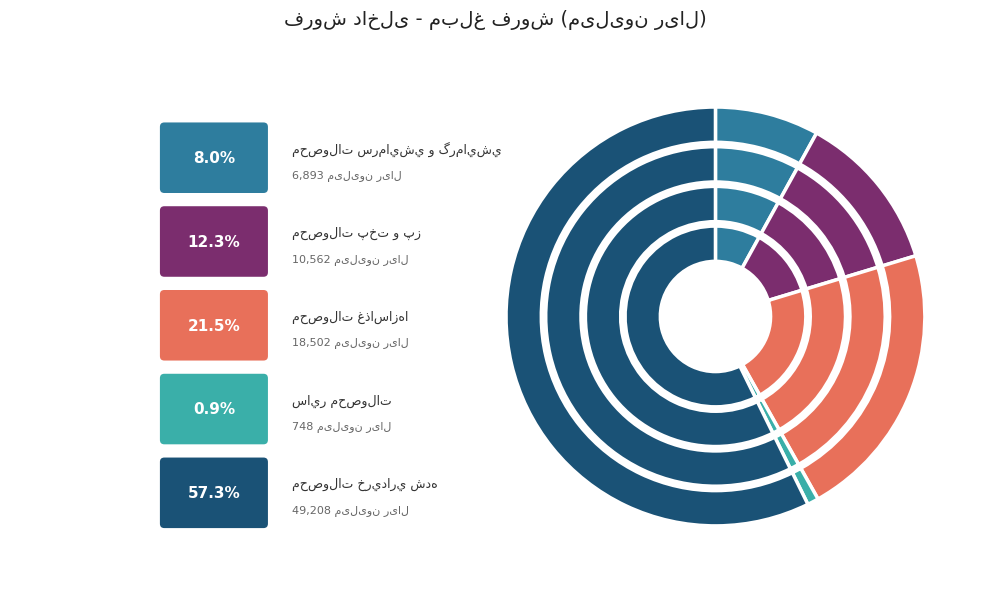

Does any single category account for the majority?

Yes